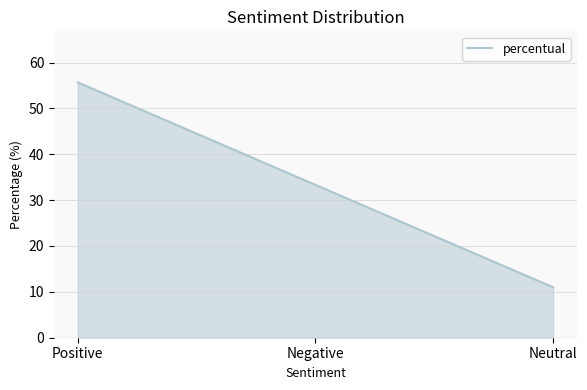

What is the minimum value shown in the chart?

11.0